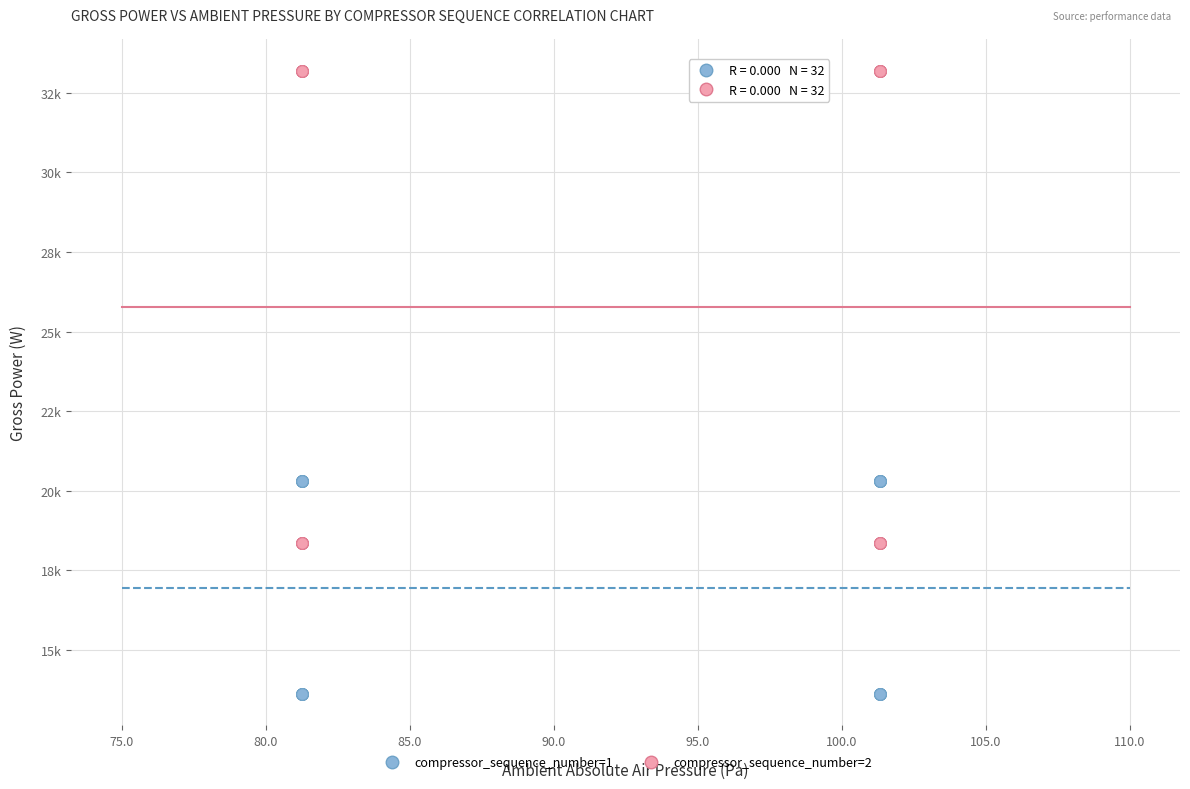

What are all the series names shown in the legend?

compressor_sequence_number=1, compressor_sequence_number=2